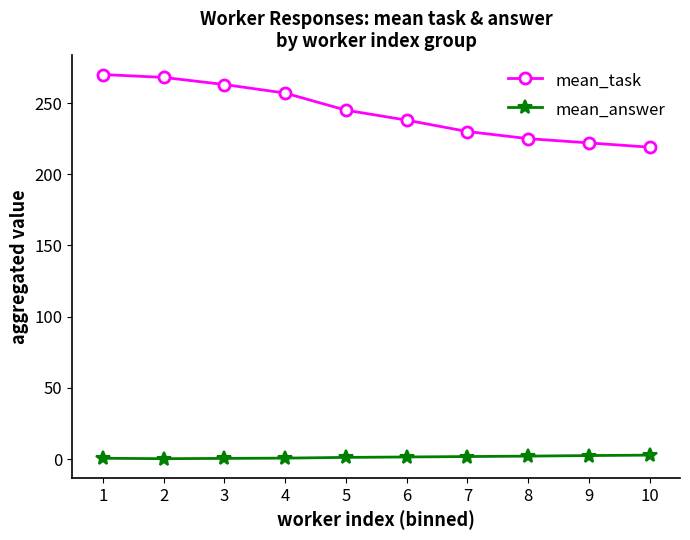

What is the sum of all mean_task values?

2437.0